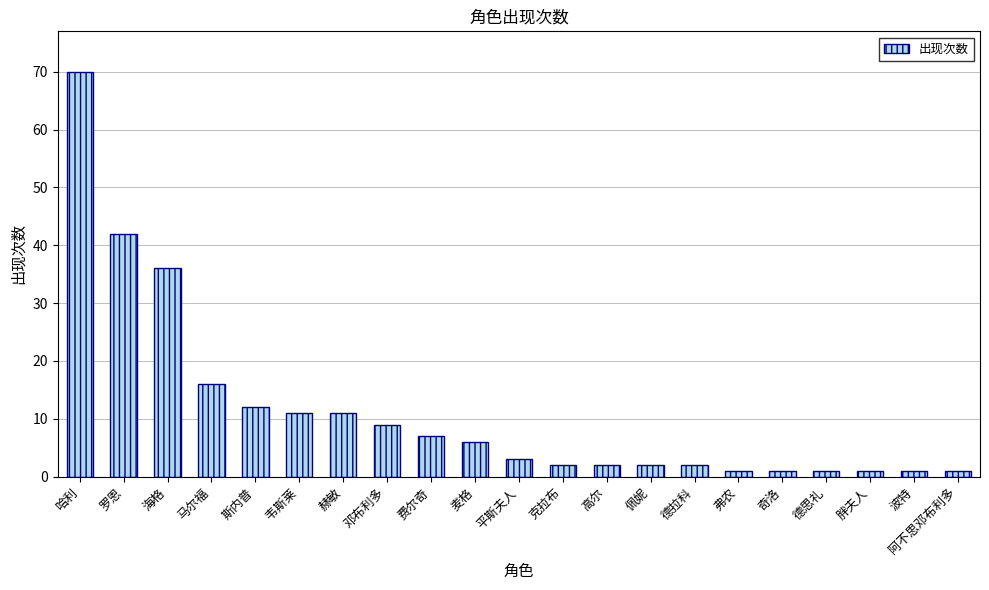

At which label is the value closest to 35?

海格